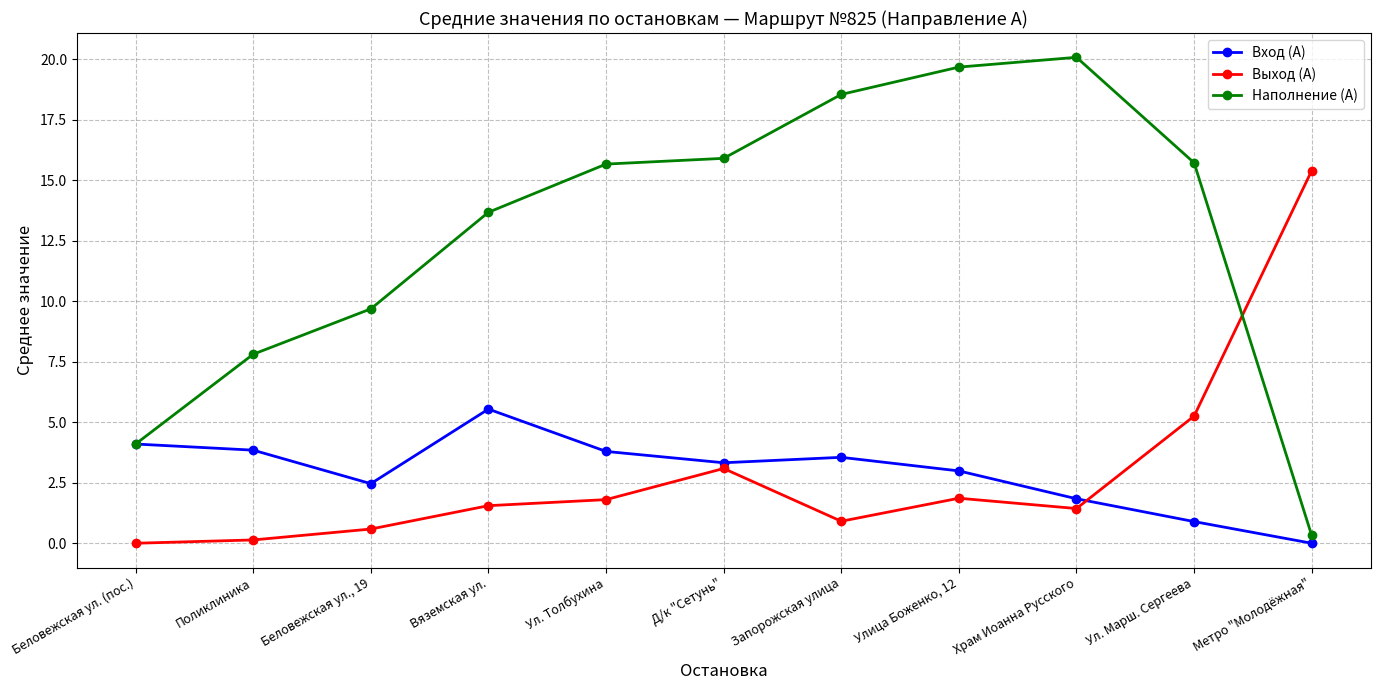

What is the value of the Вход (А) point at the 3rd from the left?

2.5